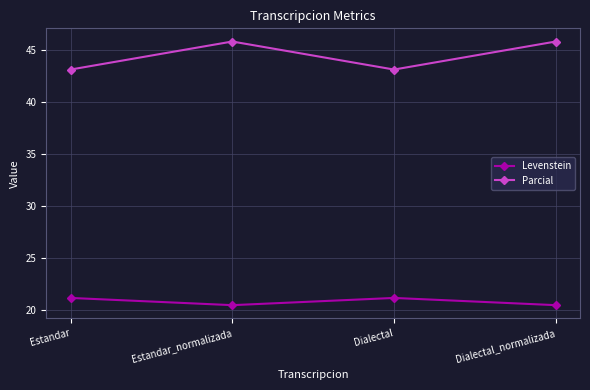

True or false: Parcial and Levenstein intersect in this chart.

False